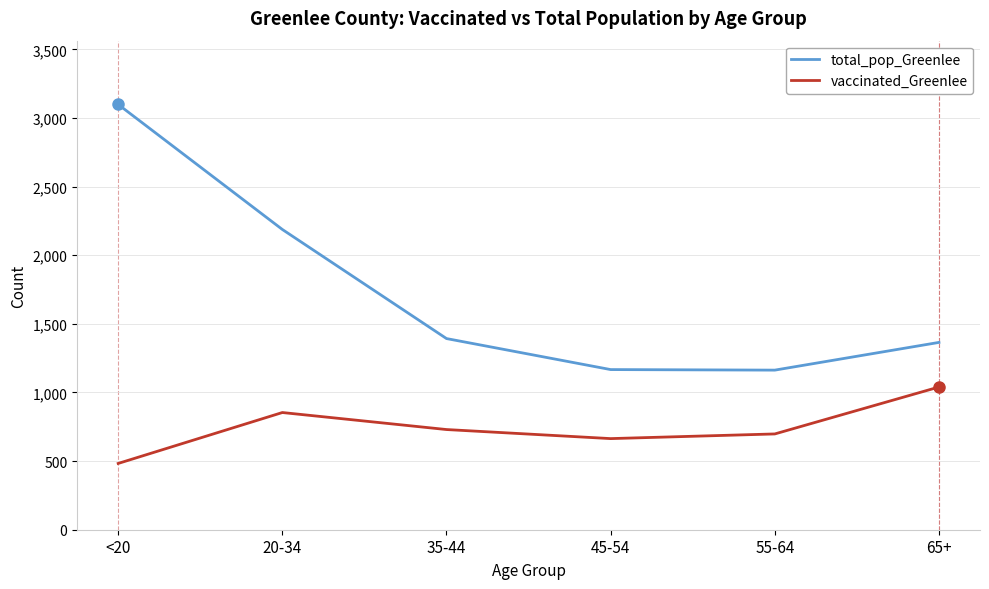

What is the difference between the total_pop_Greenlee values at 65+ and 35-44?

28